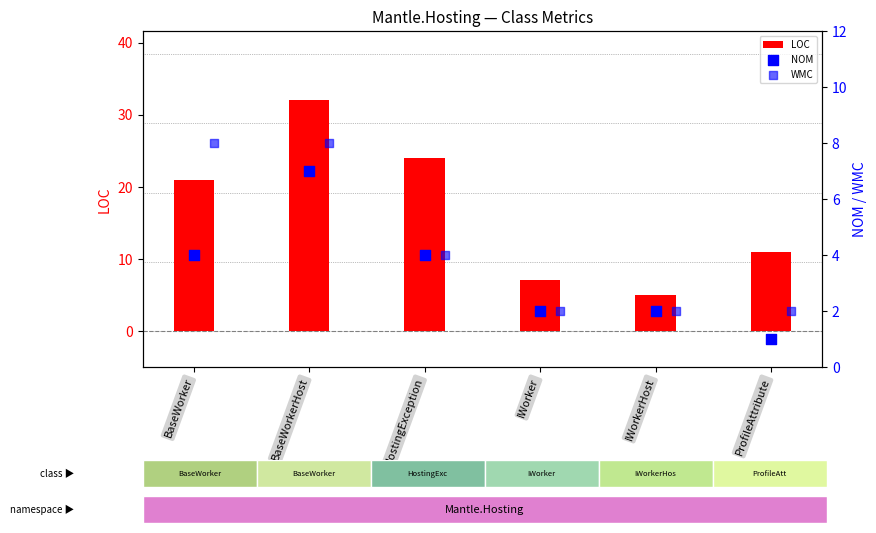

At how many categories does at least one series exceed 29?

1